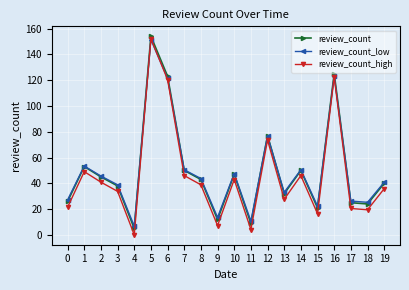

How many series are shown in this chart?

3